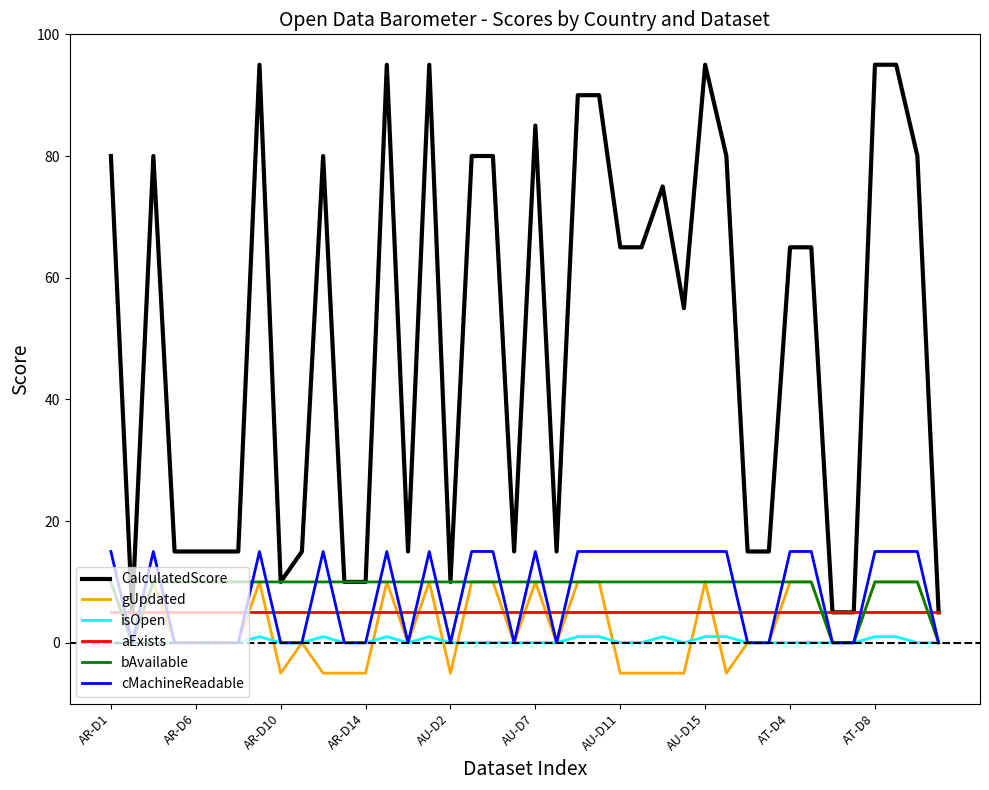

True or false: CalculatedScore has more than 0 interior local peaks.

True